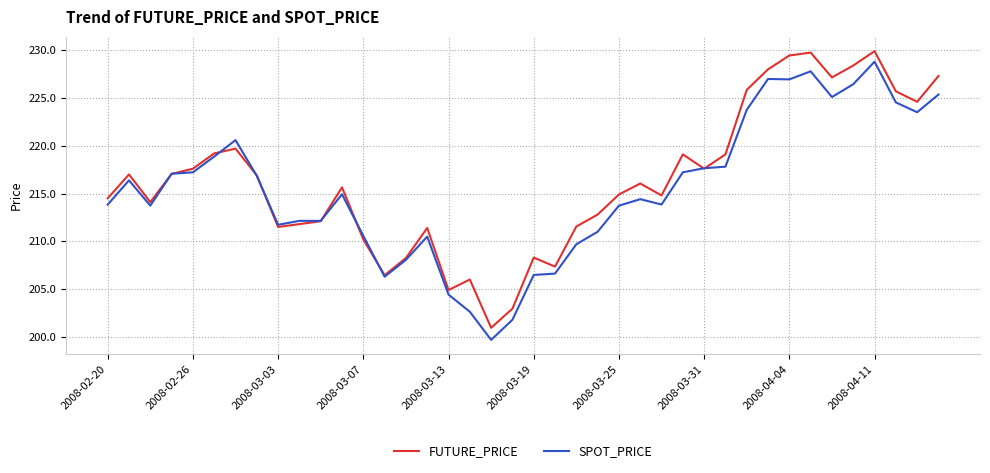

What are all the series names shown in the legend?

FUTURE_PRICE, SPOT_PRICE